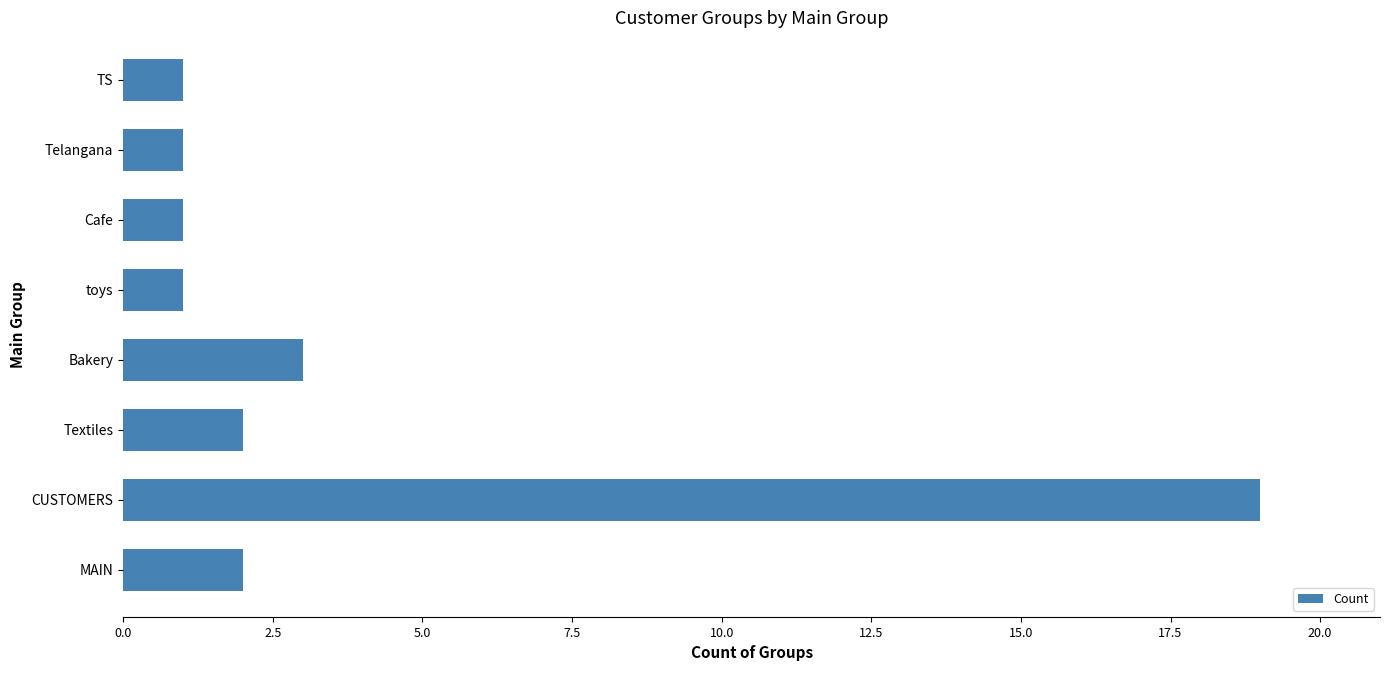

What is the sum of all values?

30